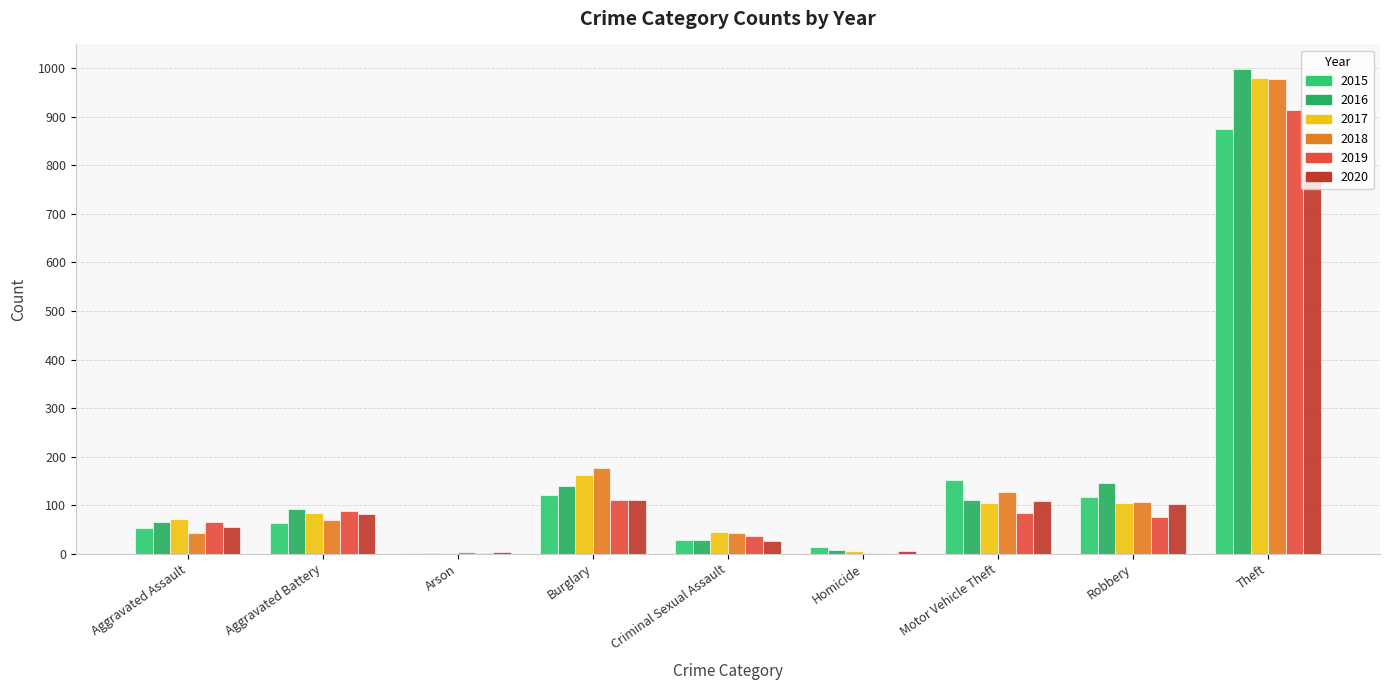

How many groups of bars are there?

9